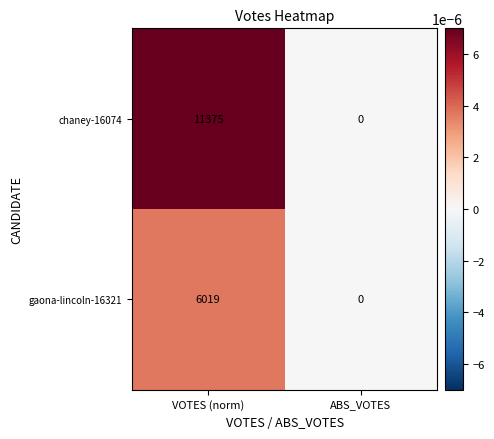

List the series in order of their peak value, highest first.

chaney-16074, gaona-lincoln-16321